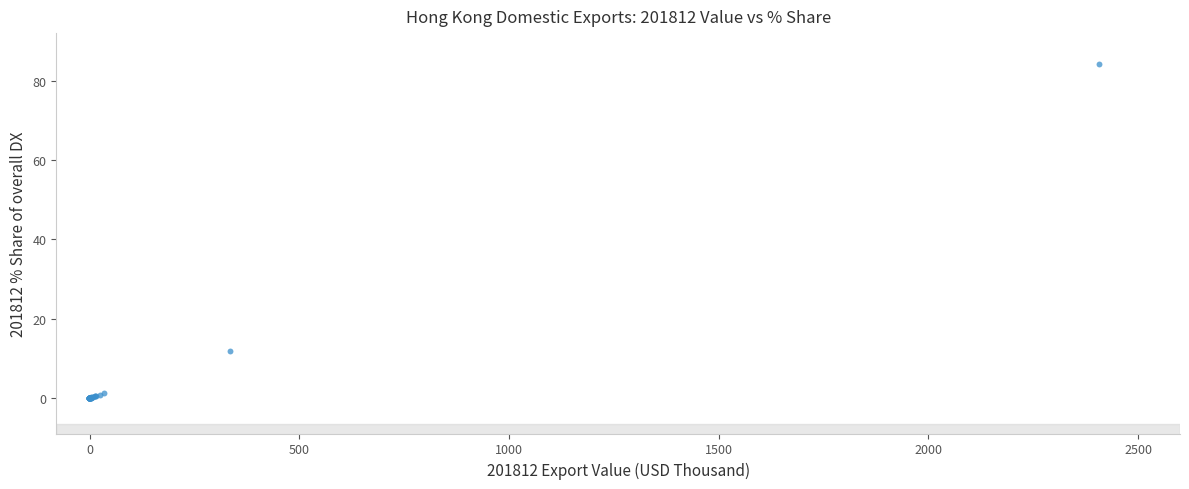

What Y value in the scatter plot is closest to 42?

11.7